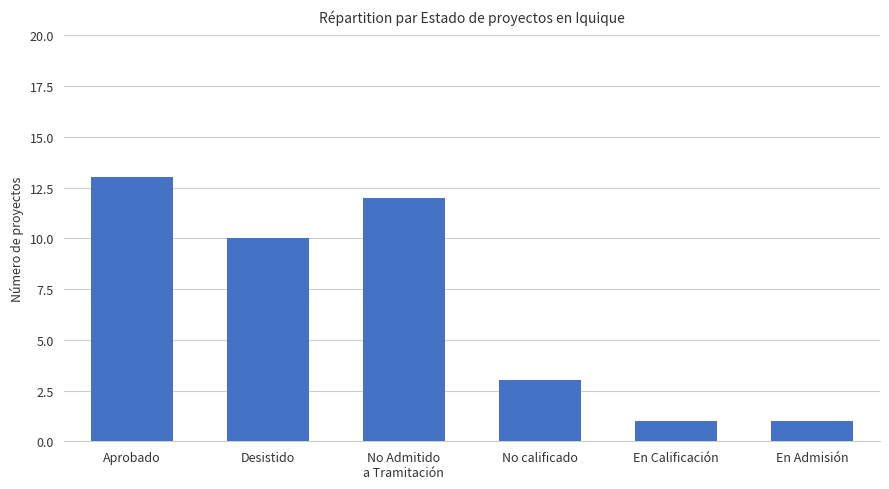

Between Desistido and En Admisión, which is larger?

Desistido